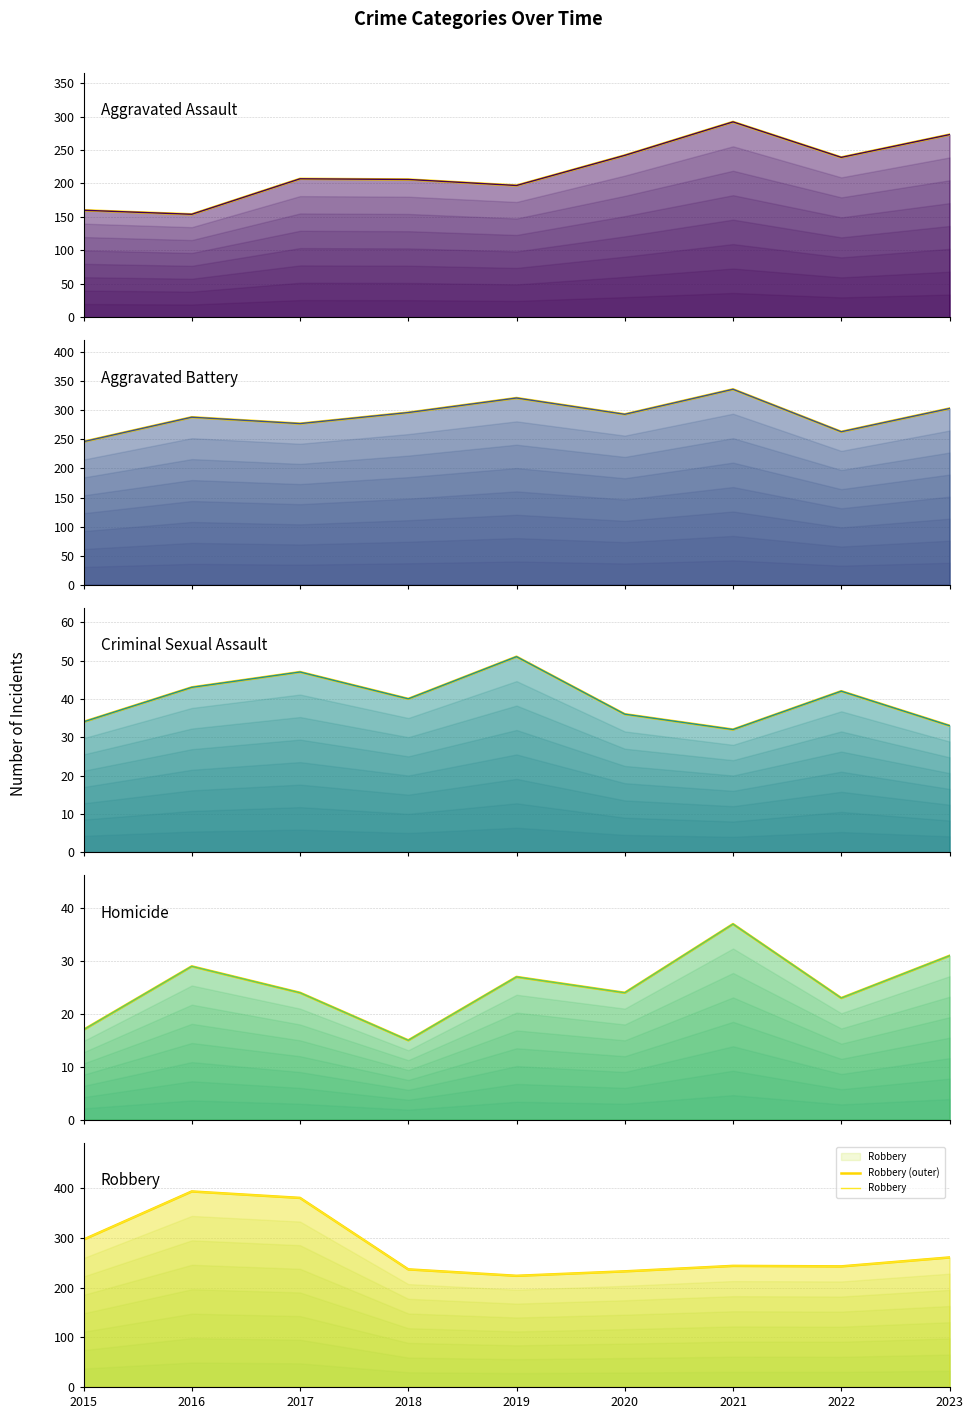

What is the difference between the second highest and second lowest values in the Criminal Sexual Assault series?

14